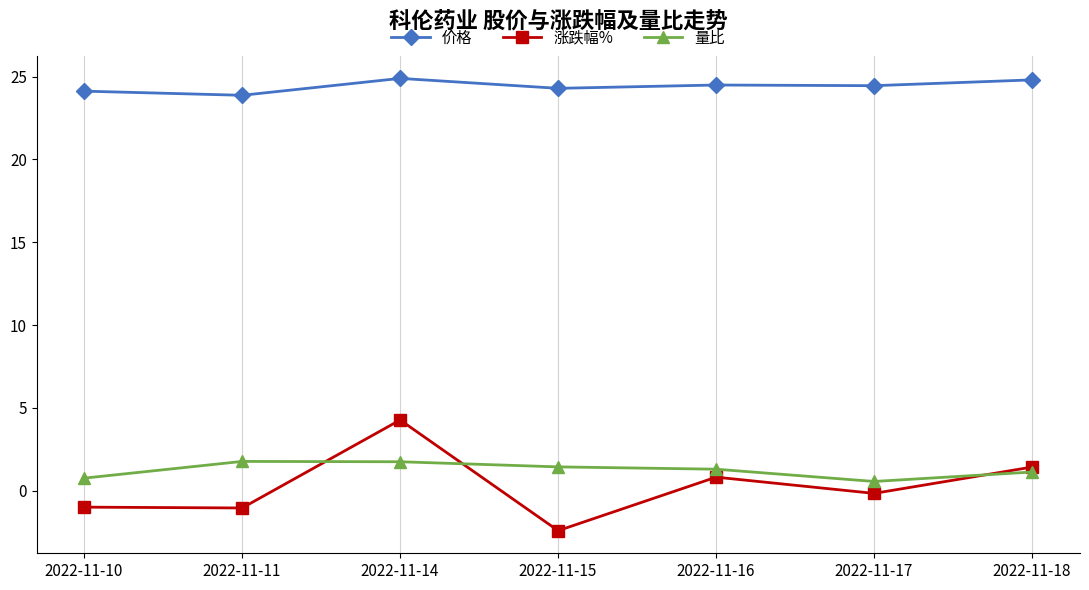

True or false: 涨跌幅% has a value of -1.0 at 2022-11-10.

True